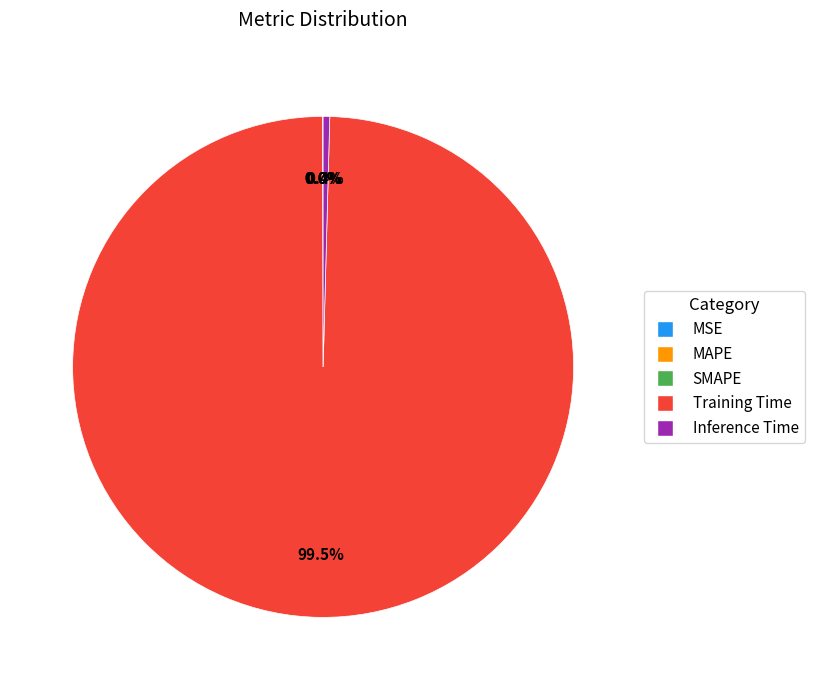

Does any single category account for the majority?

Yes